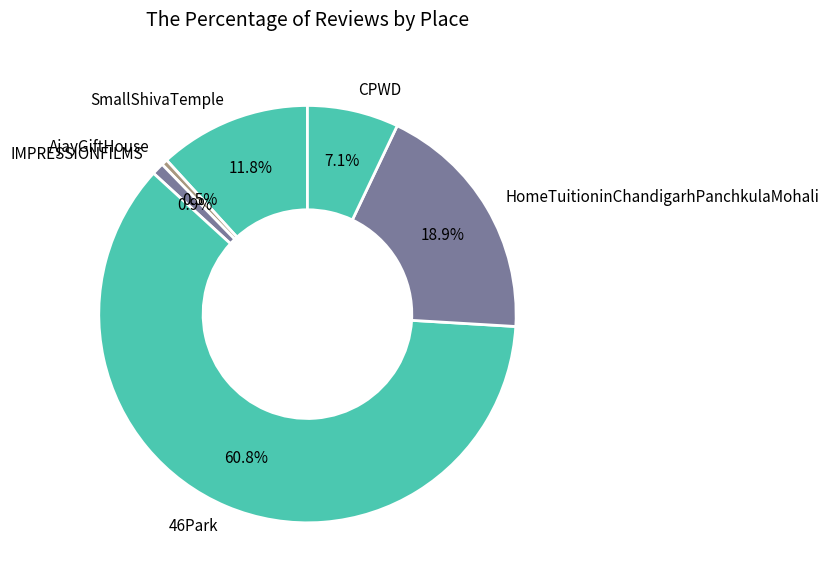

What is the ratio of the value at CPWD to the value at IMPRESSIONFILMS?

7.5